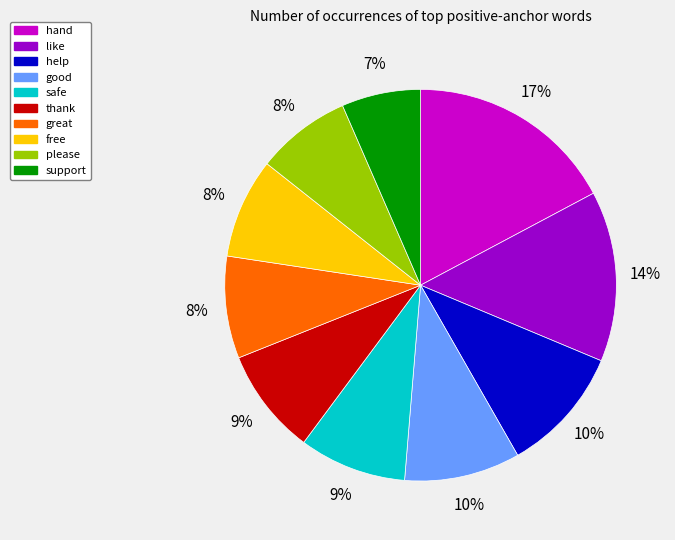

To the nearest percent, what percentage of the pie is safe?

9%